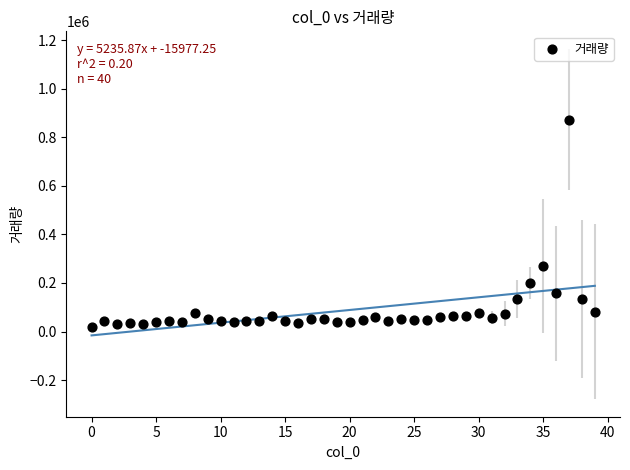

What is the range of Y values (max minus min)?

852496